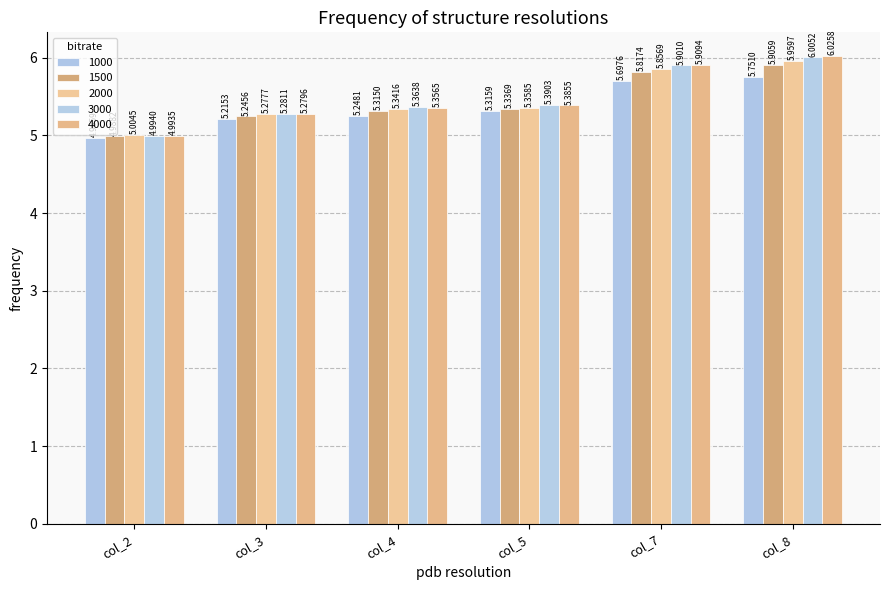

What value does the 1000 series have at col_8?

5.8